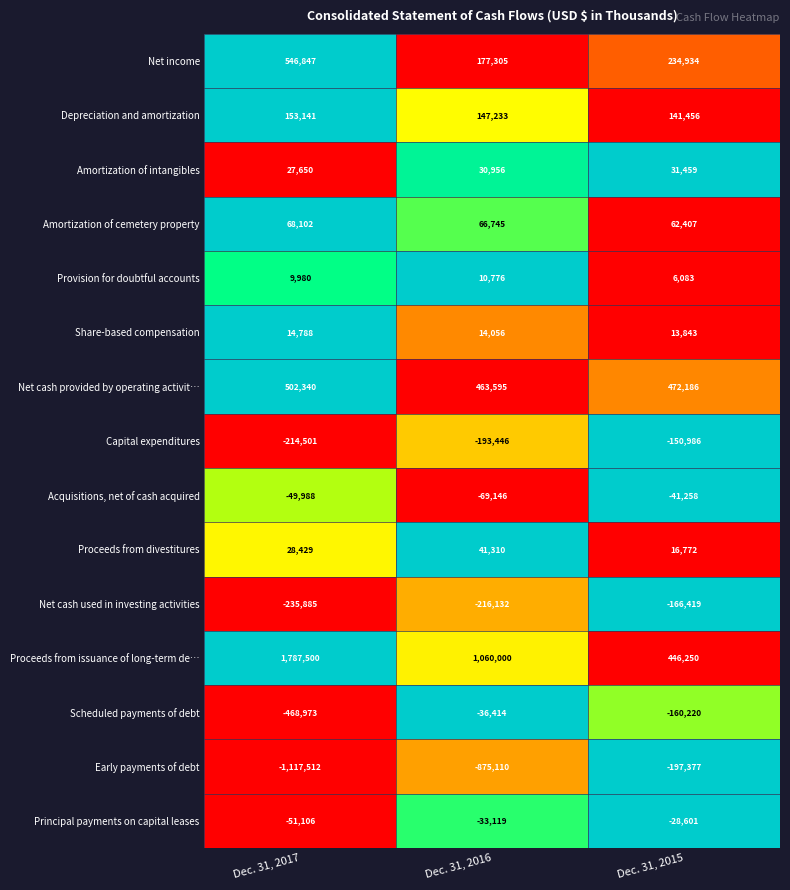

The Net cash used in investing activities series shows -132399 at Dec. 31, 2016. True or false?

False